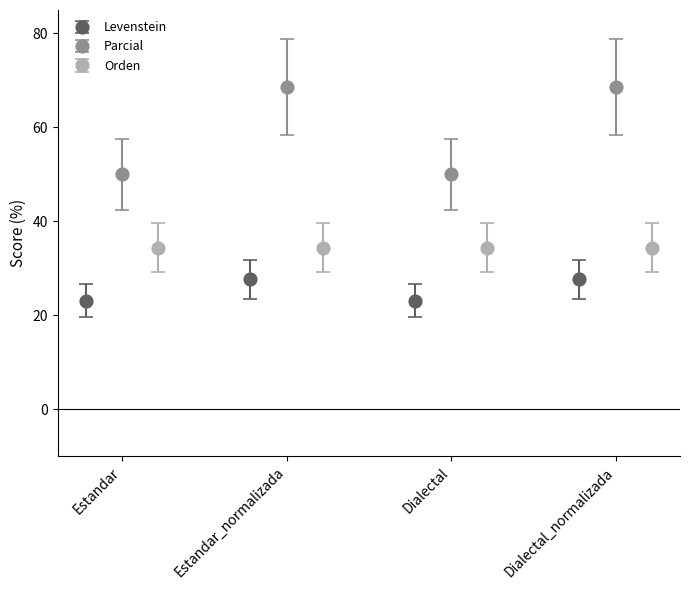

At how many categories does at least one series exceed 20?

4